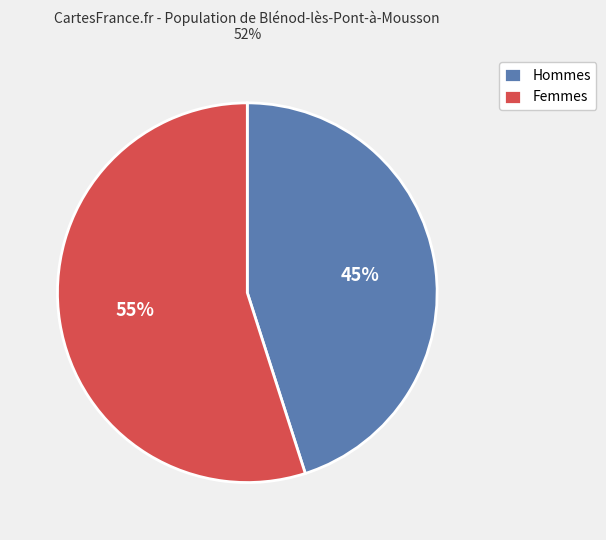

To the nearest percent, what is the difference between the largest and smallest slice percentages?

10%